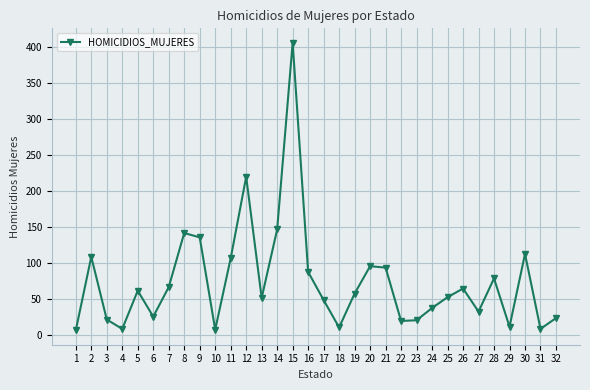

At which category does the data reach its first local peak?

2